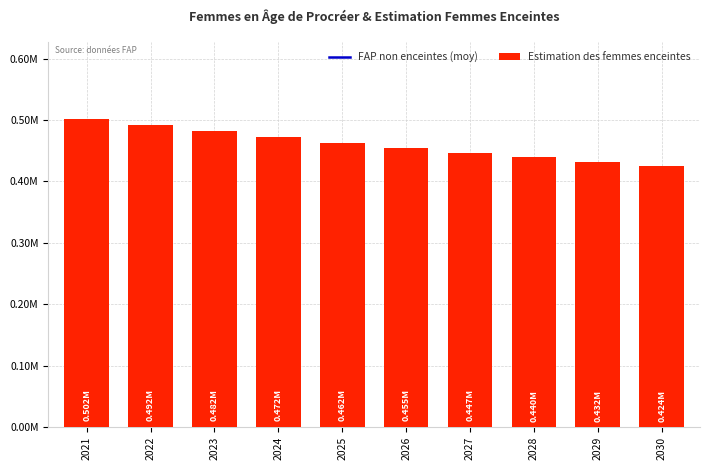

How many groups of bars are there?

10